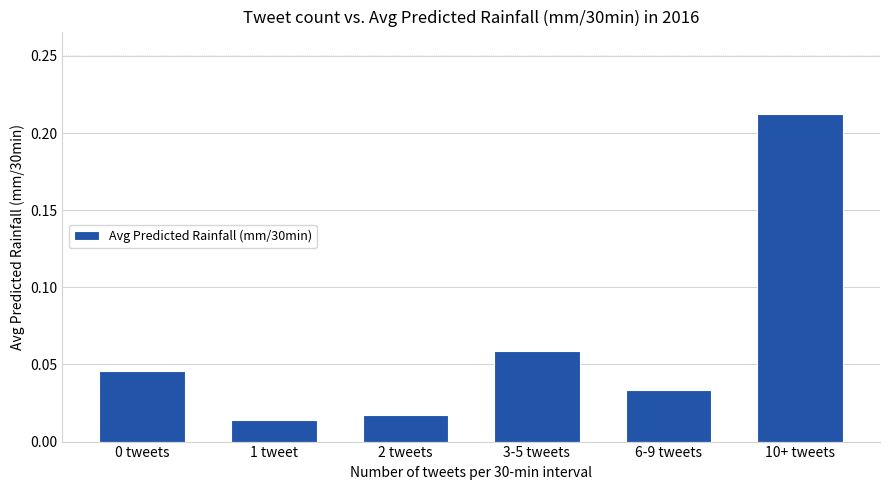

What is the label of the 6th bar from the left?

10+ tweets